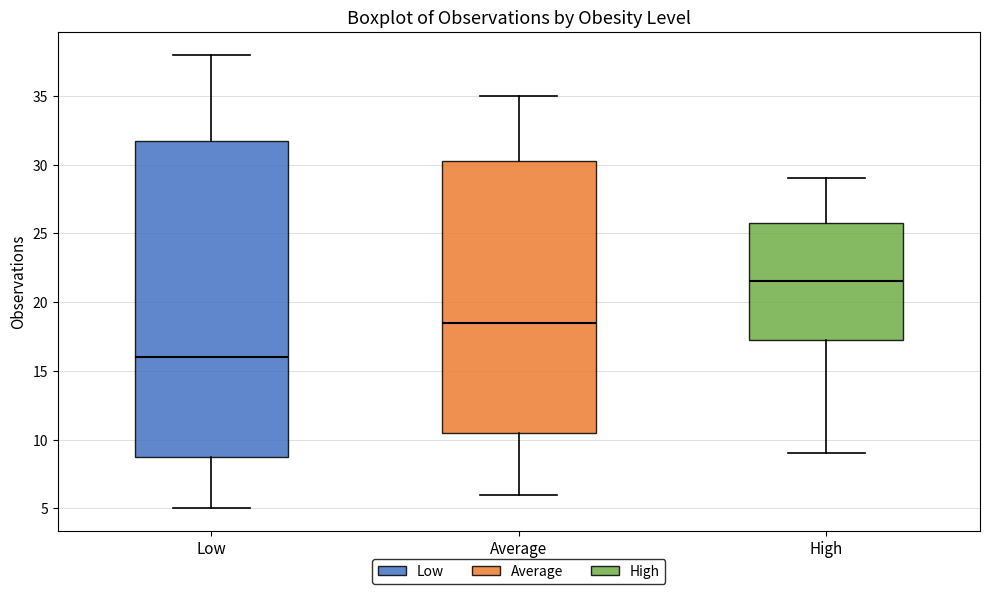

Where does the median line of the box for High sit on the y-axis? The values are not printed on the chart, so give them approximately, as read against the axis.

21.5